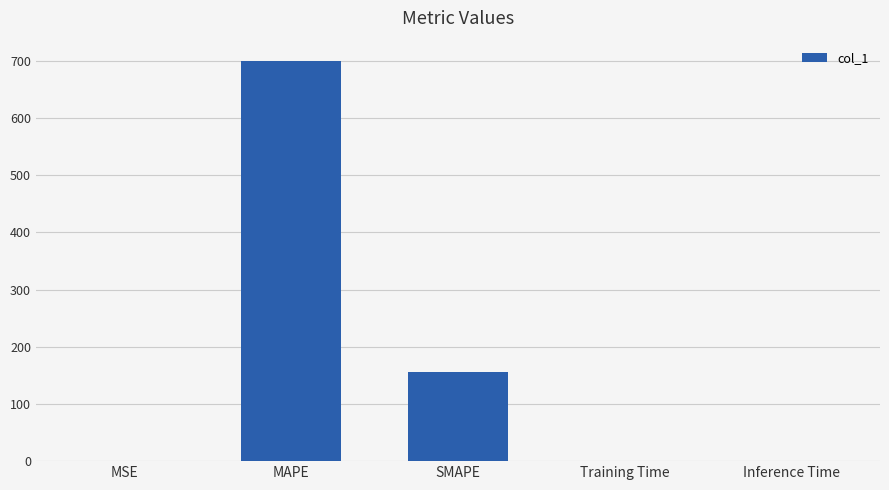

How many series are shown in this chart?

1